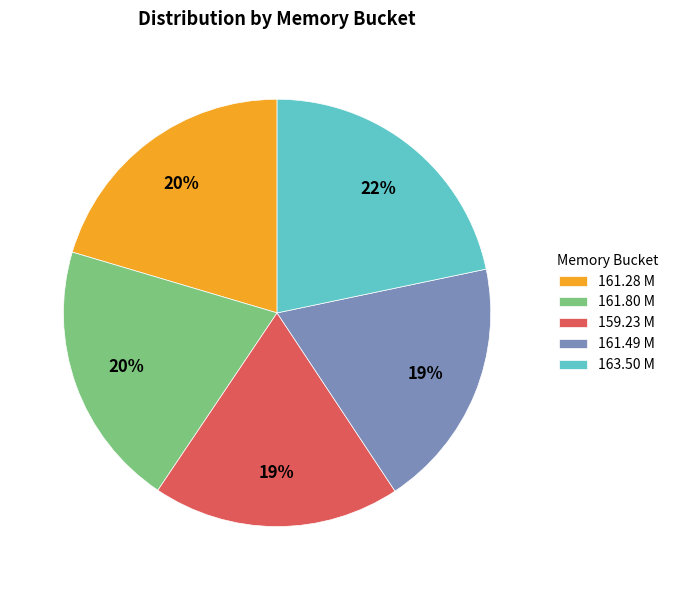

The 163.50 M slice represents 22% of the pie. True or false?

True